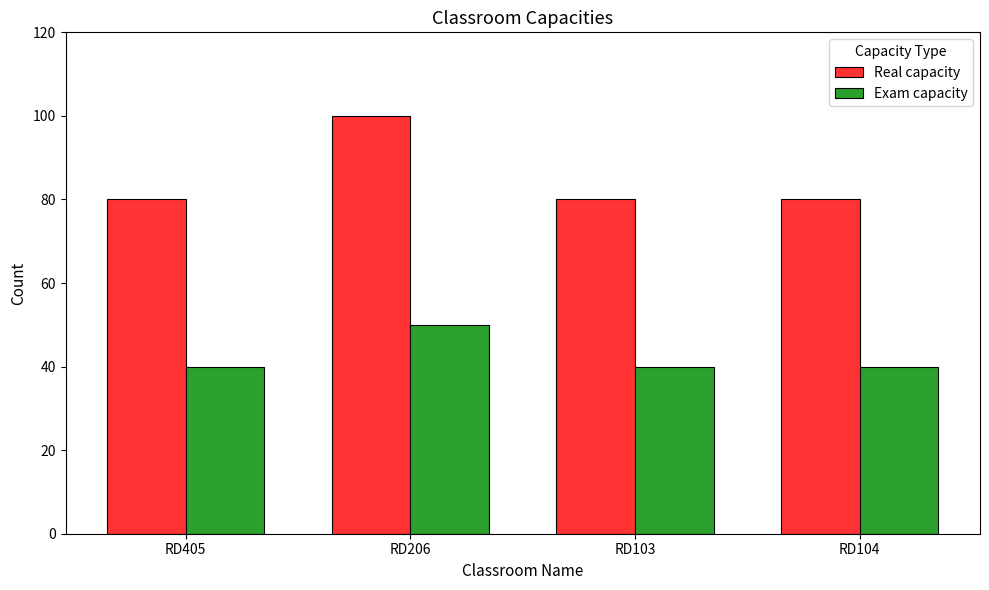

Reading right to left, list all the values displayed in this chart.

Real capacity: RD104=80	RD103=80	RD206=100	RD405=80
Exam capacity: RD104=40	RD103=40	RD206=50	RD405=40